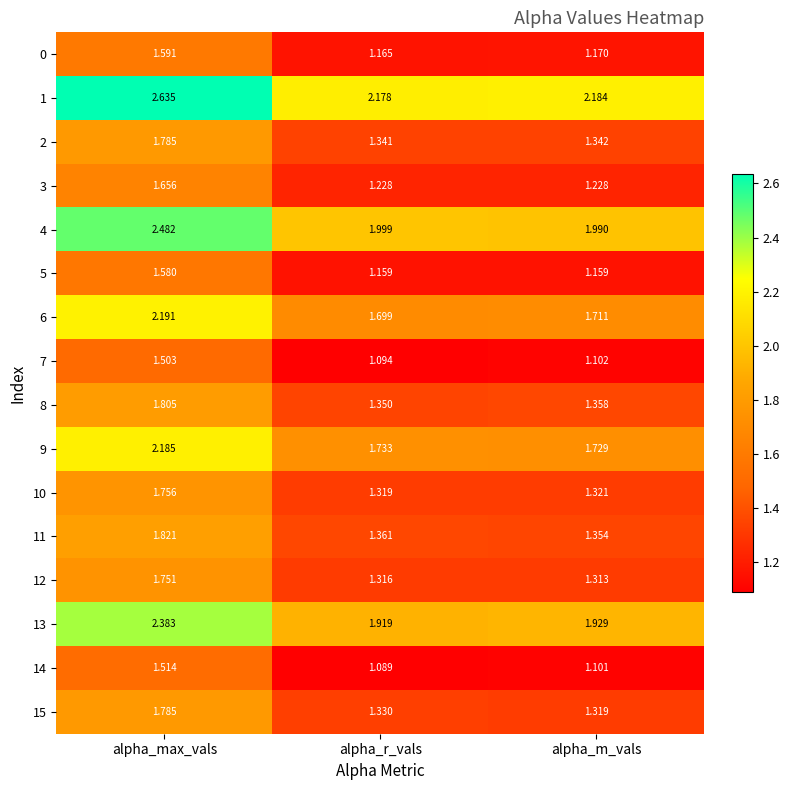

Which label corresponds to the smallest value in the chart?

alpha_r_vals